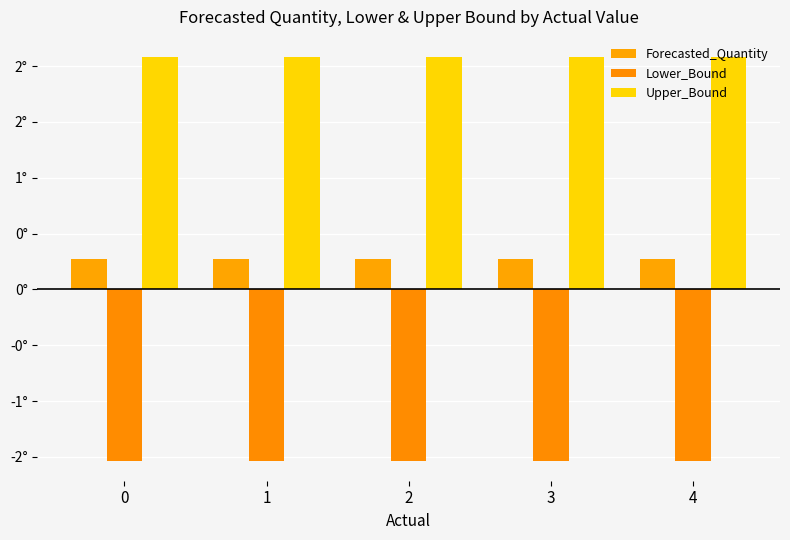

What is the maximum value for Upper_Bound?

2.1